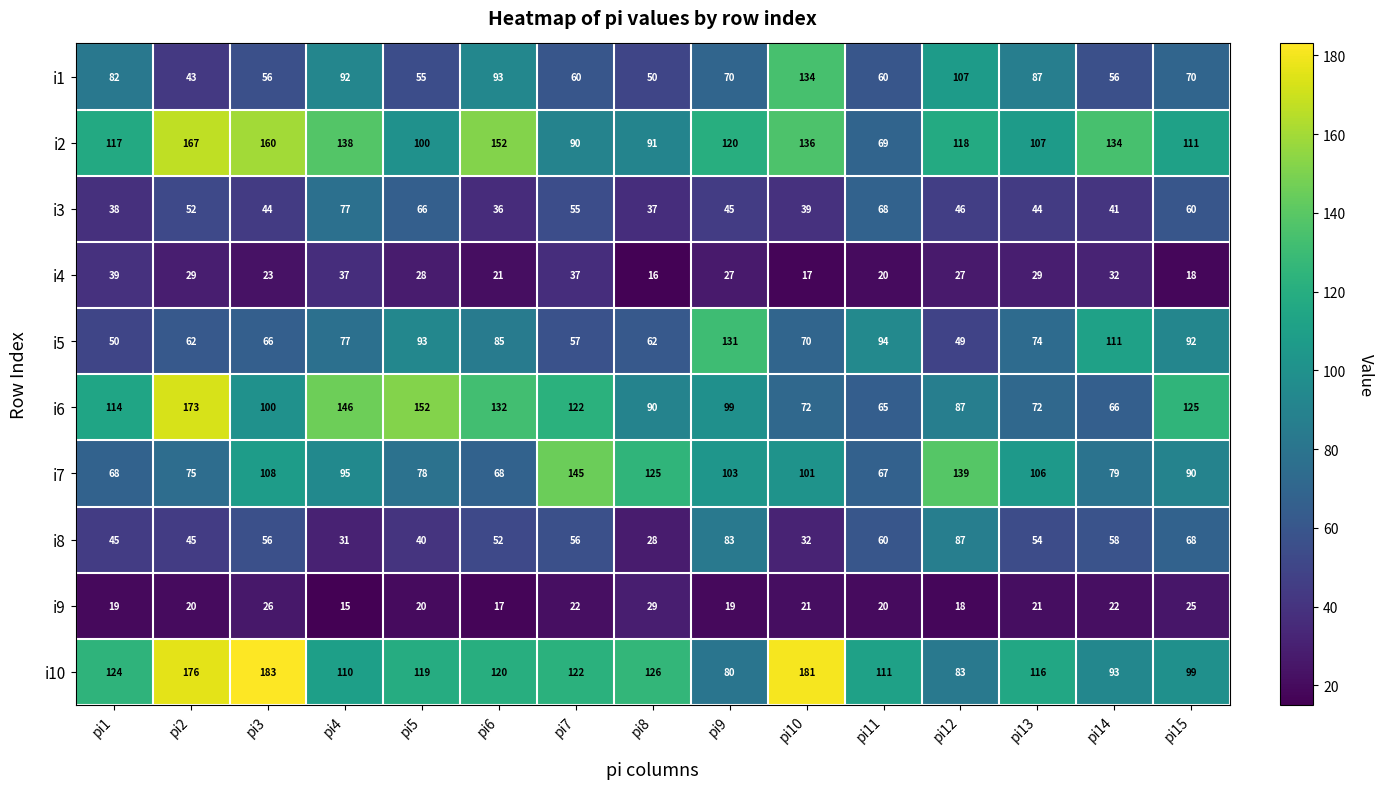

At which label is i1 closest to 88?

pi13